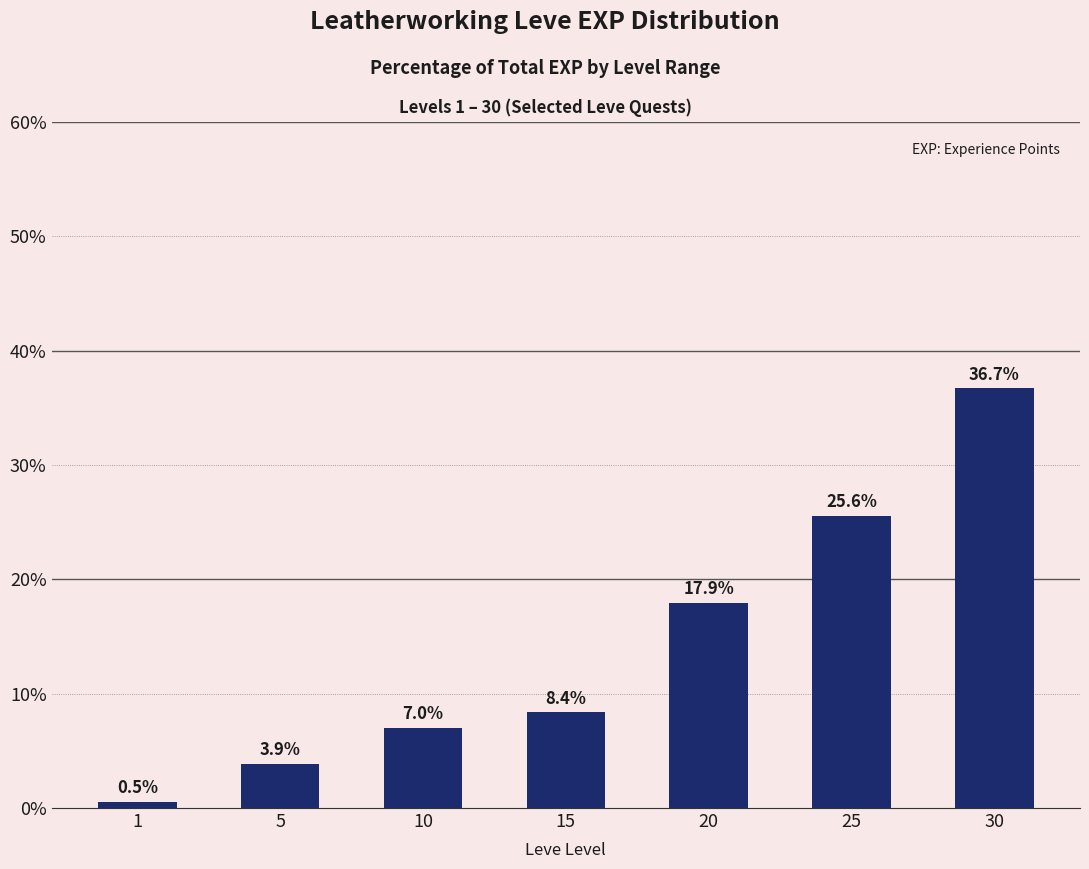

How many data points are less than 8?

3